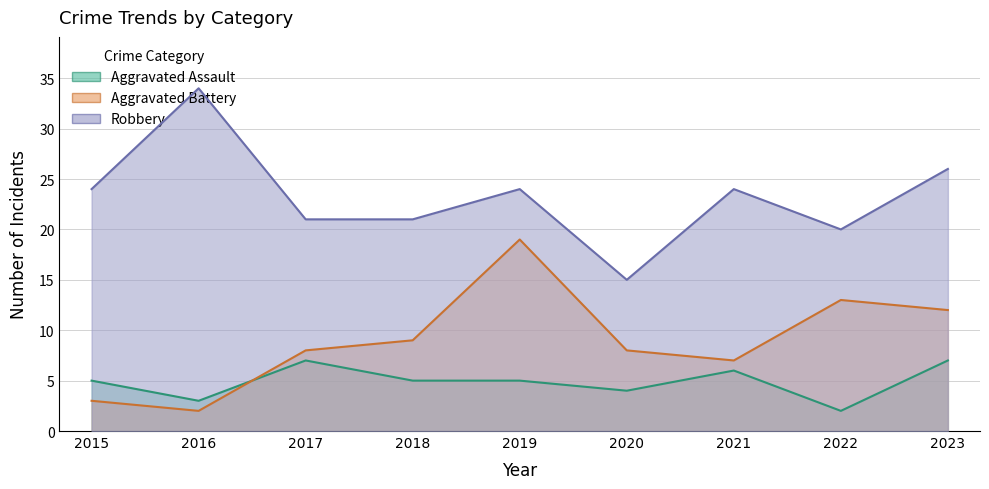

How many Aggravated Assault values are between 4 and 6?

5